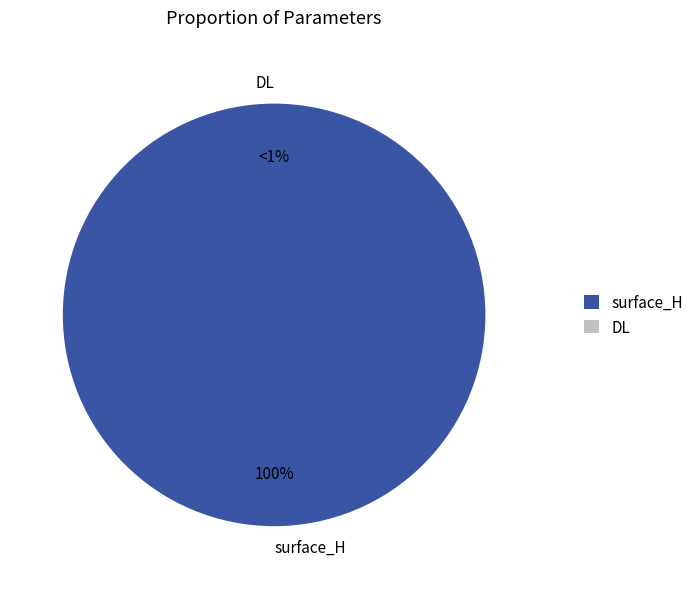

The surface_H slice represents 100% of the pie. True or false?

True